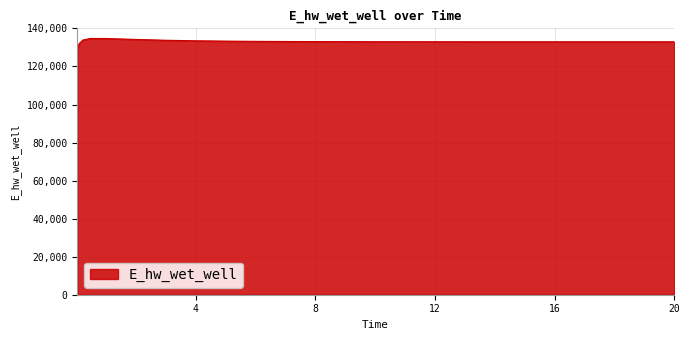

What is the minimum value shown in the chart?

129103.9